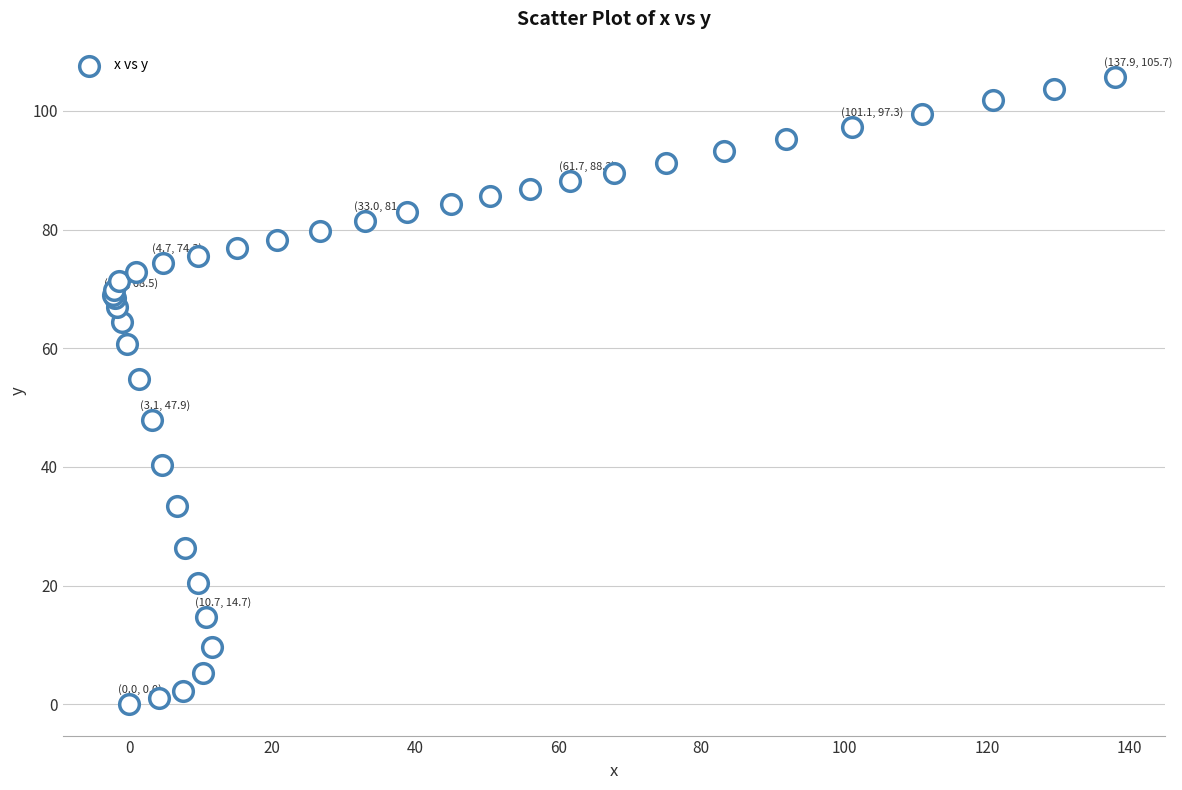

What Y value in the scatter plot is closest to 52?

54.9